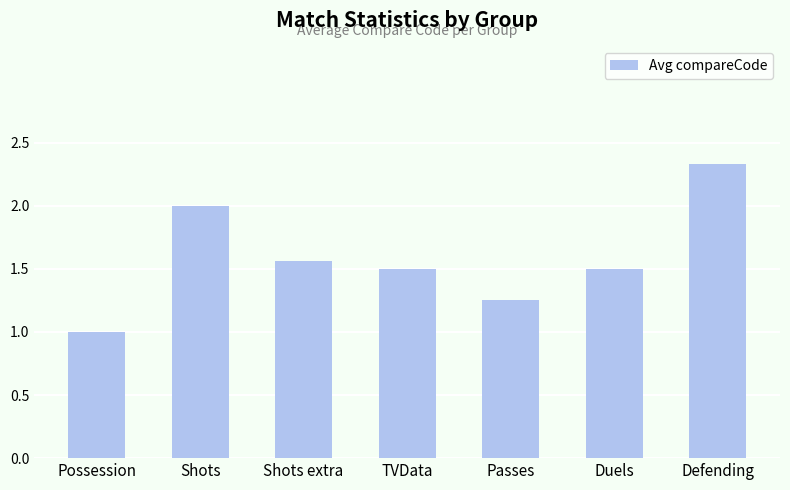

Is it true that the value at Duels is 1.0?

False